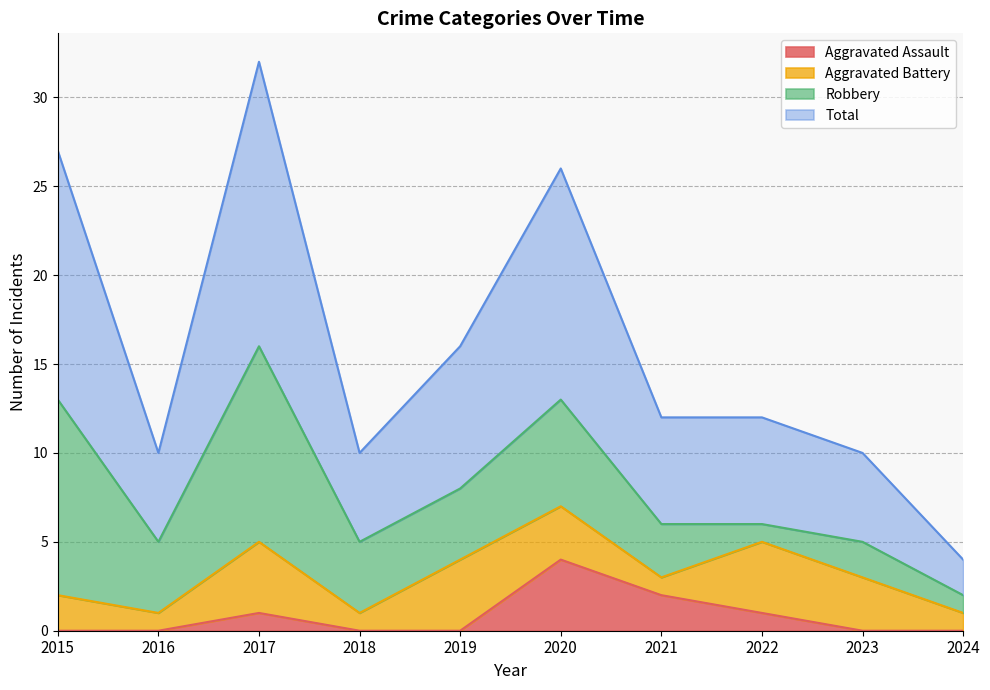

The value of Aggravated Assault at 2019 is -2. True or false?

False